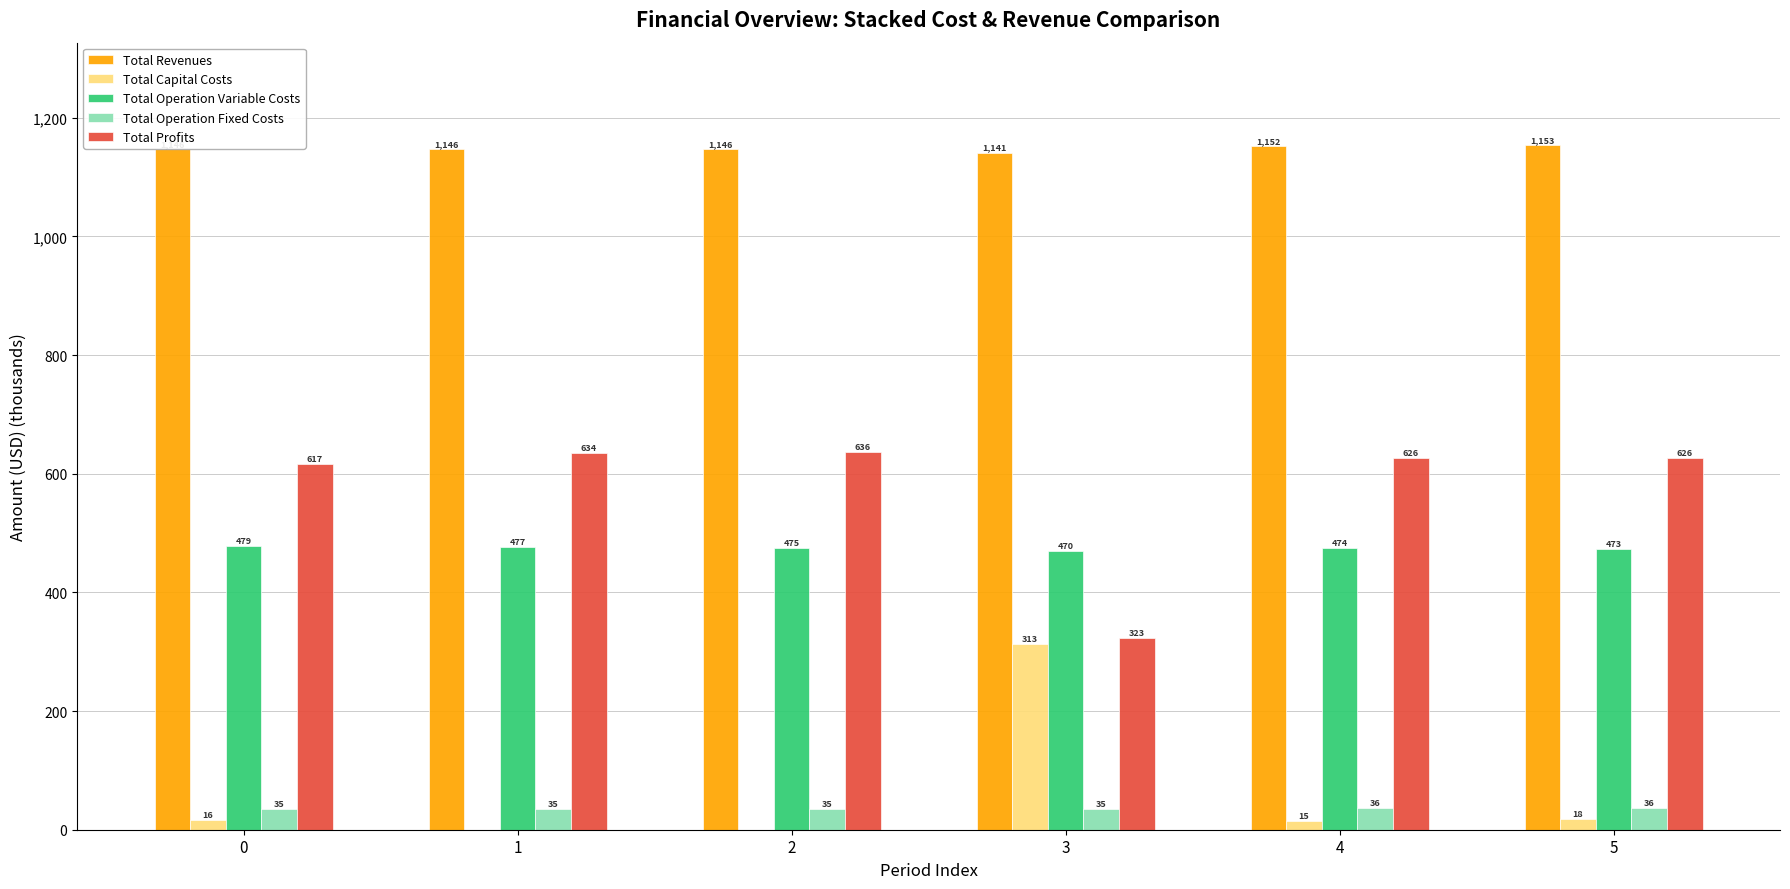

What is the total value across all series at 4?

2303.7